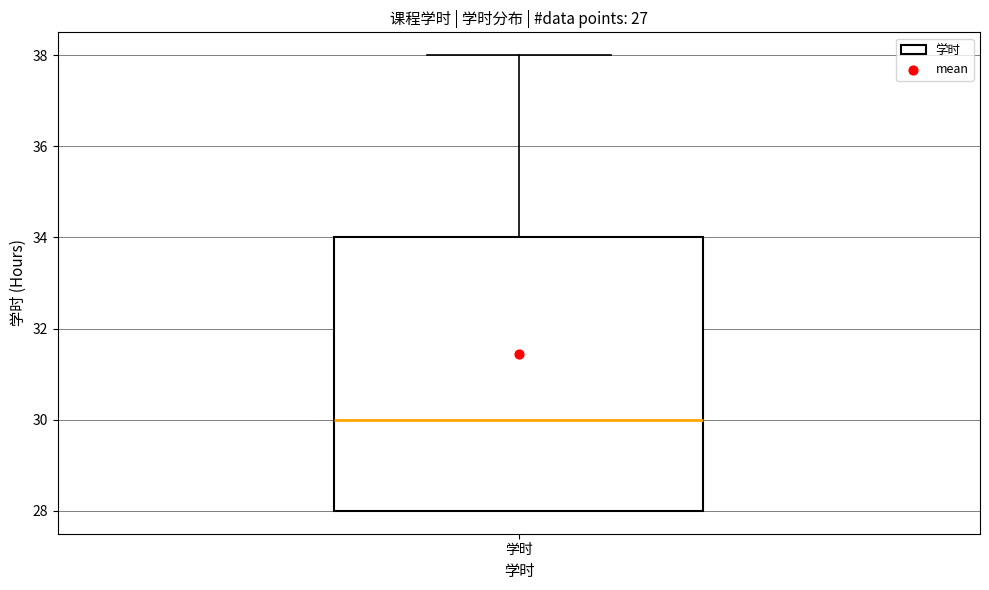

Where does the median line of the box for 学时 sit on the y-axis? The values are not printed on the chart, so give them approximately, as read against the axis.

30